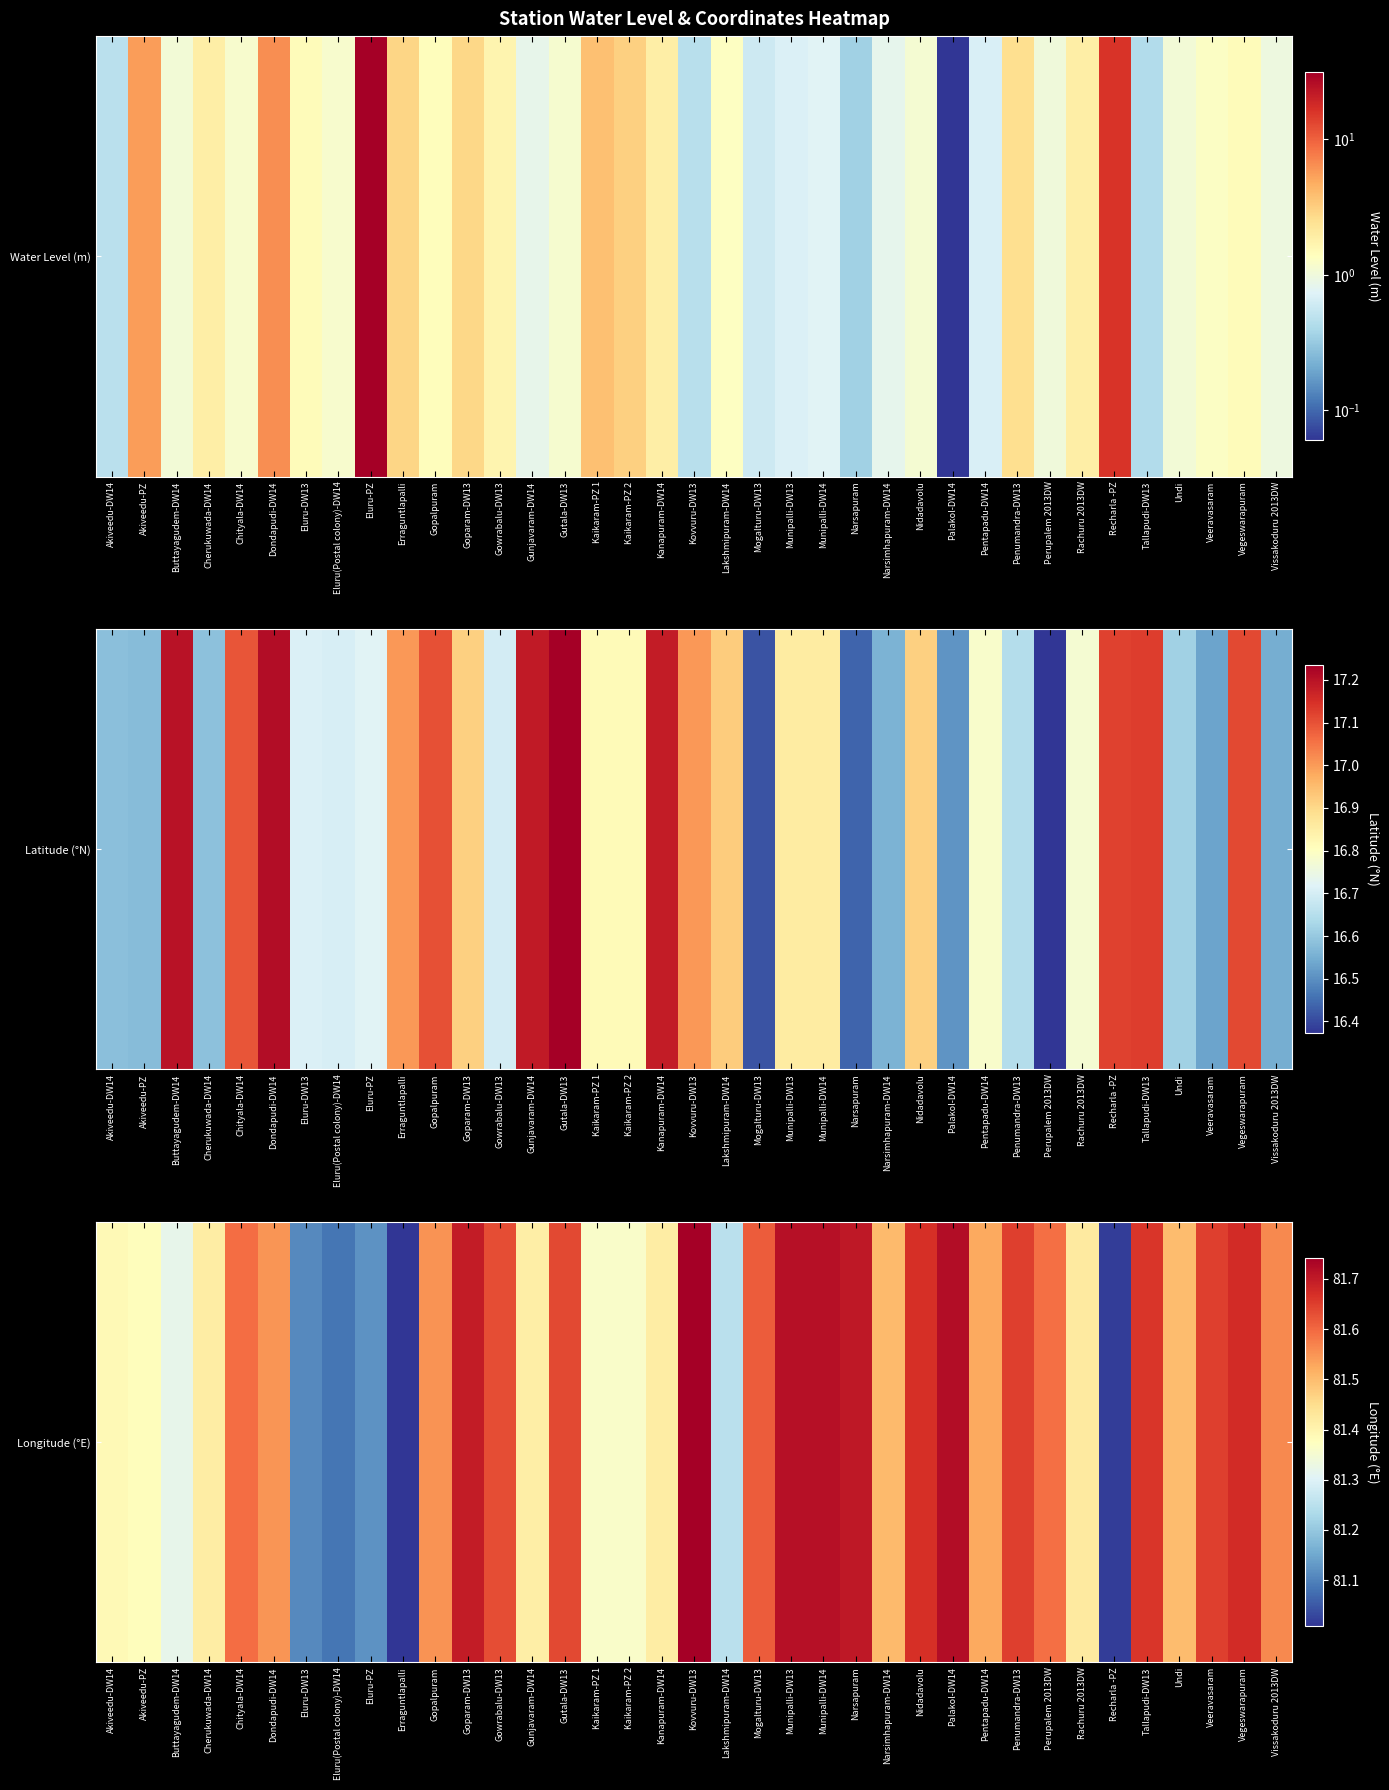

What is the difference between the maximum and minimum values?

0.7